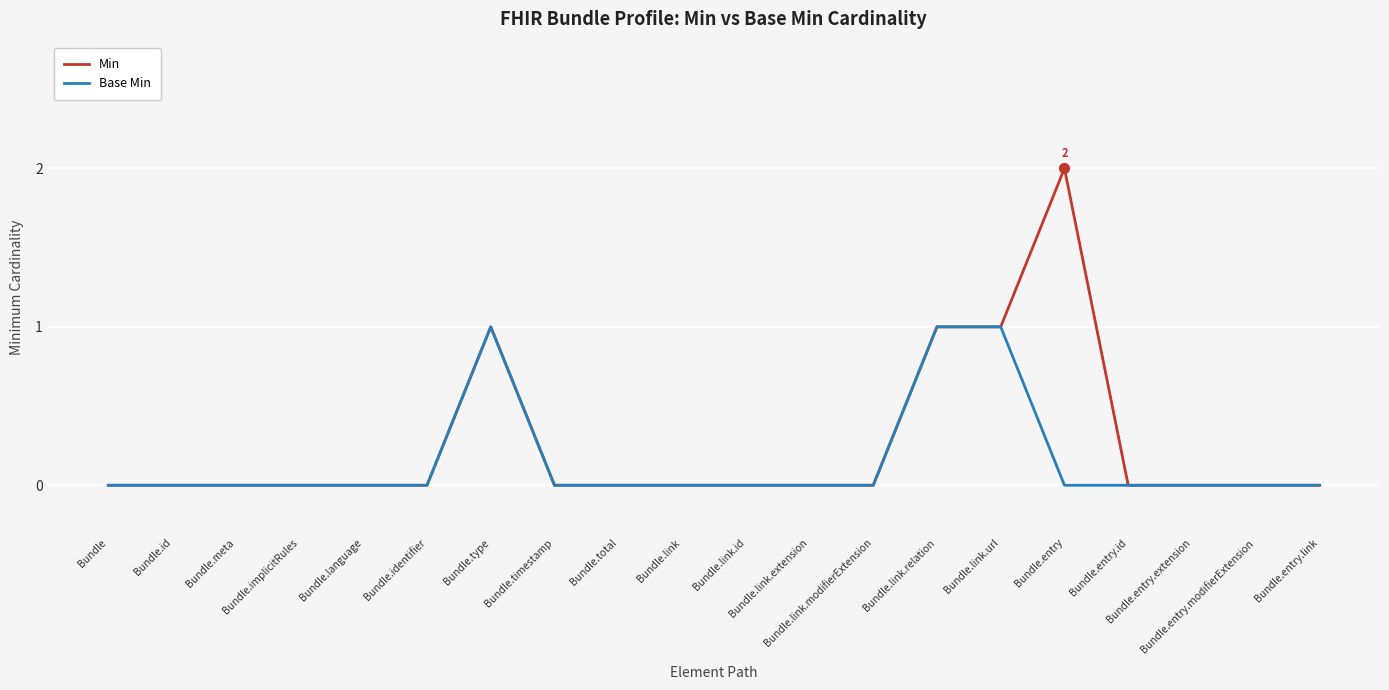

Count the number of categories in the chart.

20